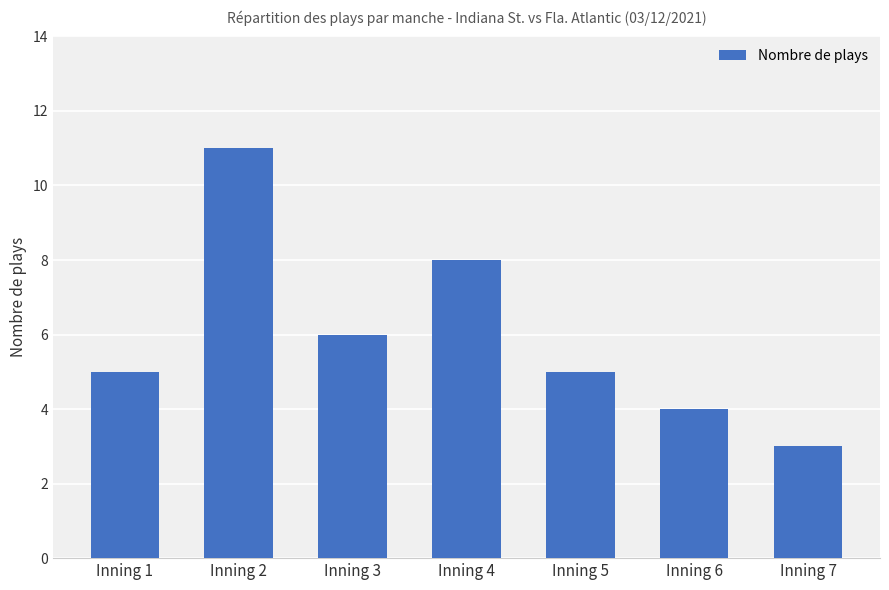

What is the difference between the values at Inning 1 and Inning 3?

1